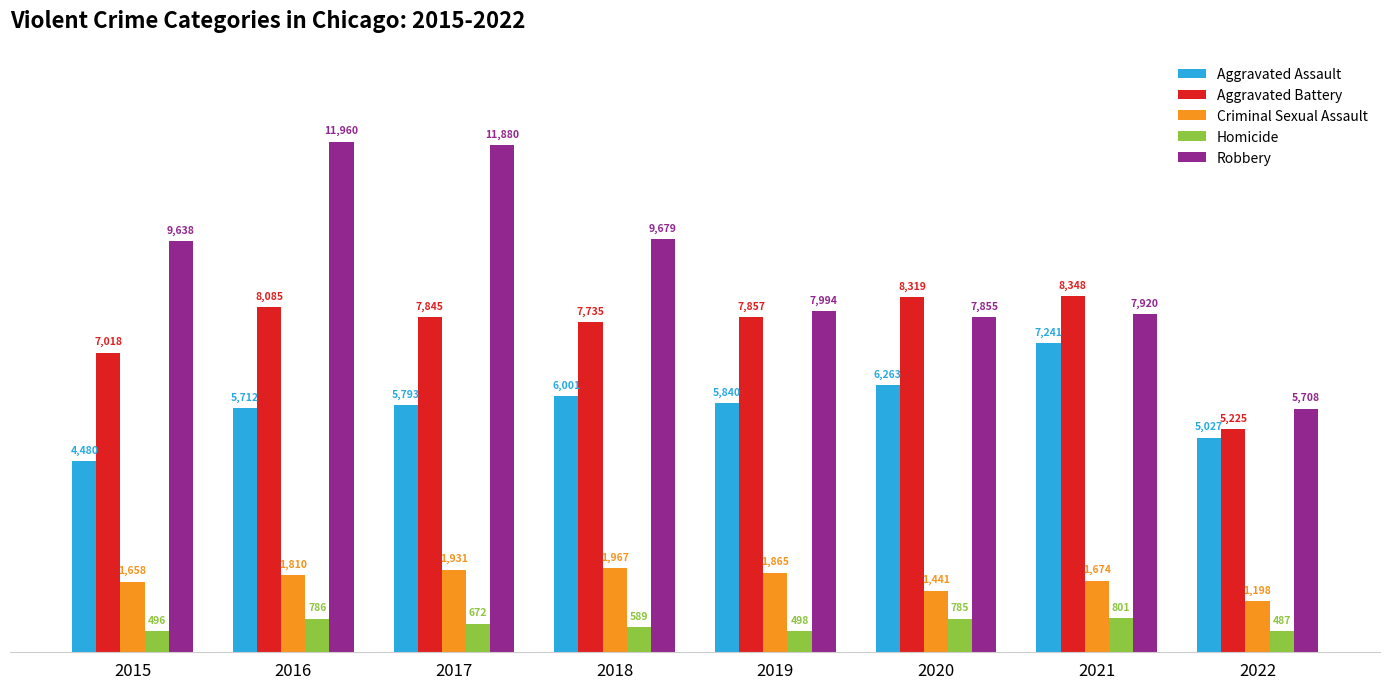

Is the value of Homicide at 2021 greater than the value of Aggravated Assault at 2020?

No